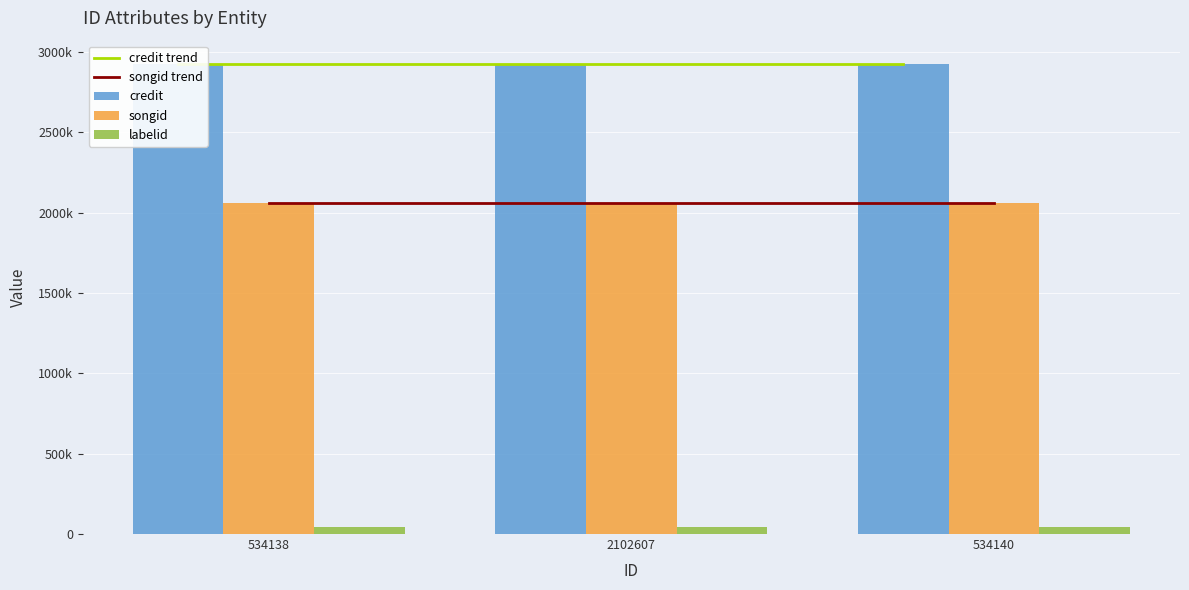

What is the total value across all series at 534140?

10011846